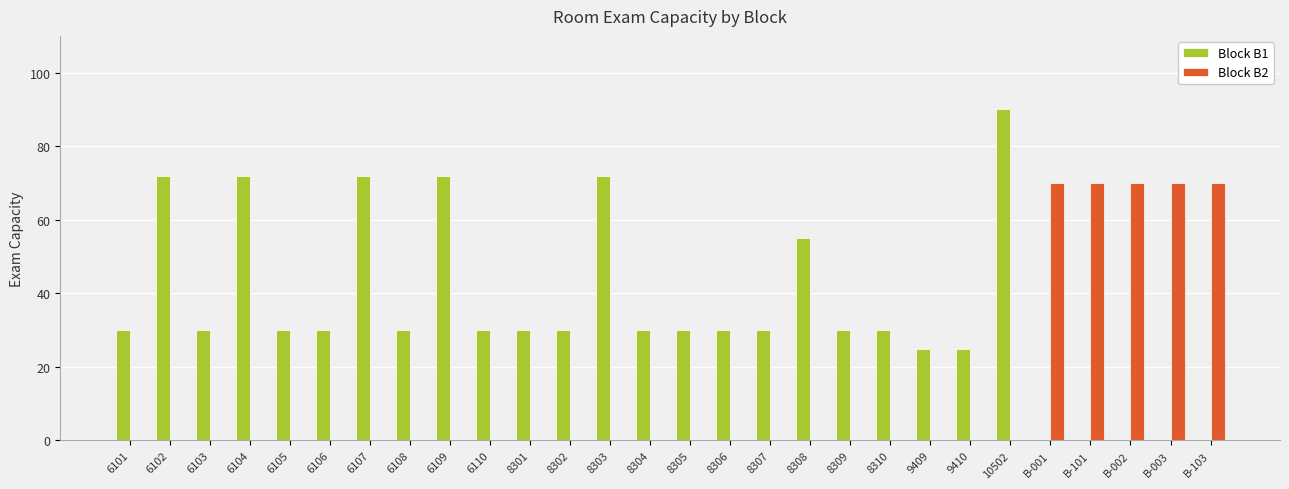

At which category is the sum across all series the highest?

10502